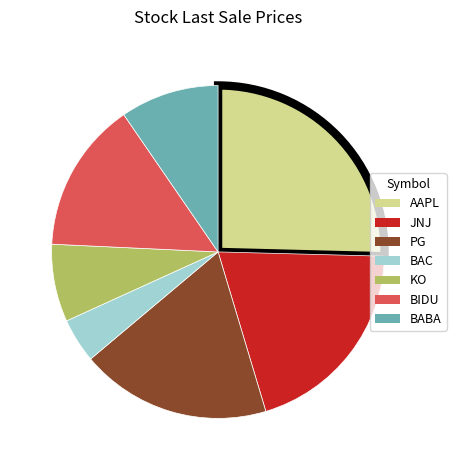

Rank the categories by value from lowest to highest.

BAC, KO, BABA, BIDU, PG, JNJ, AAPL